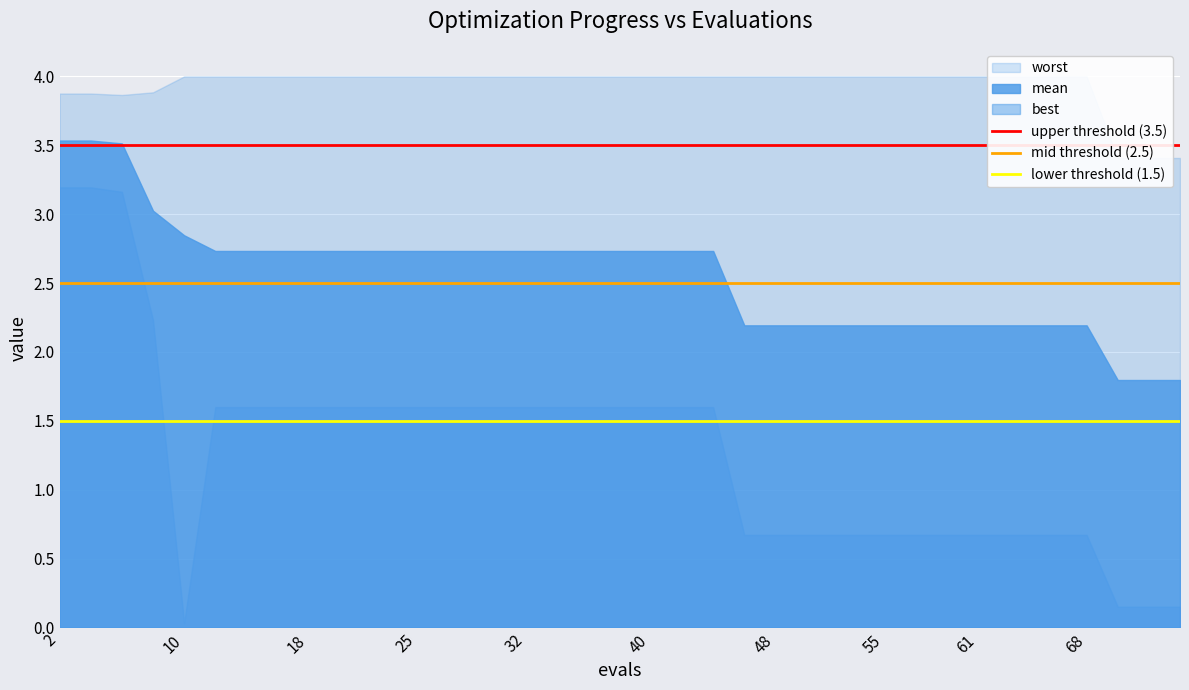

Is it true that mid threshold (2.5) equals 2.5 at 10?

True